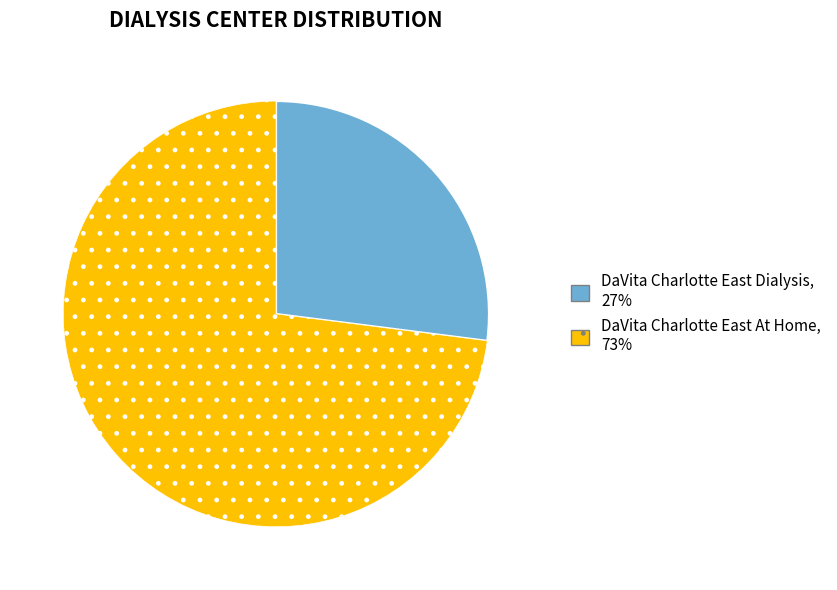

Combined, do DaVita Charlotte East Dialysis, 27% and DaVita Charlotte East At Home, 73% account for over 50%?

Yes